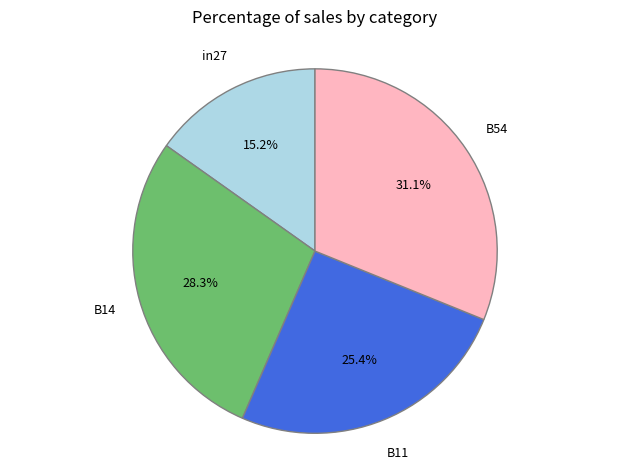

To the nearest percent, what is the difference between the largest and smallest slice percentages?

16%